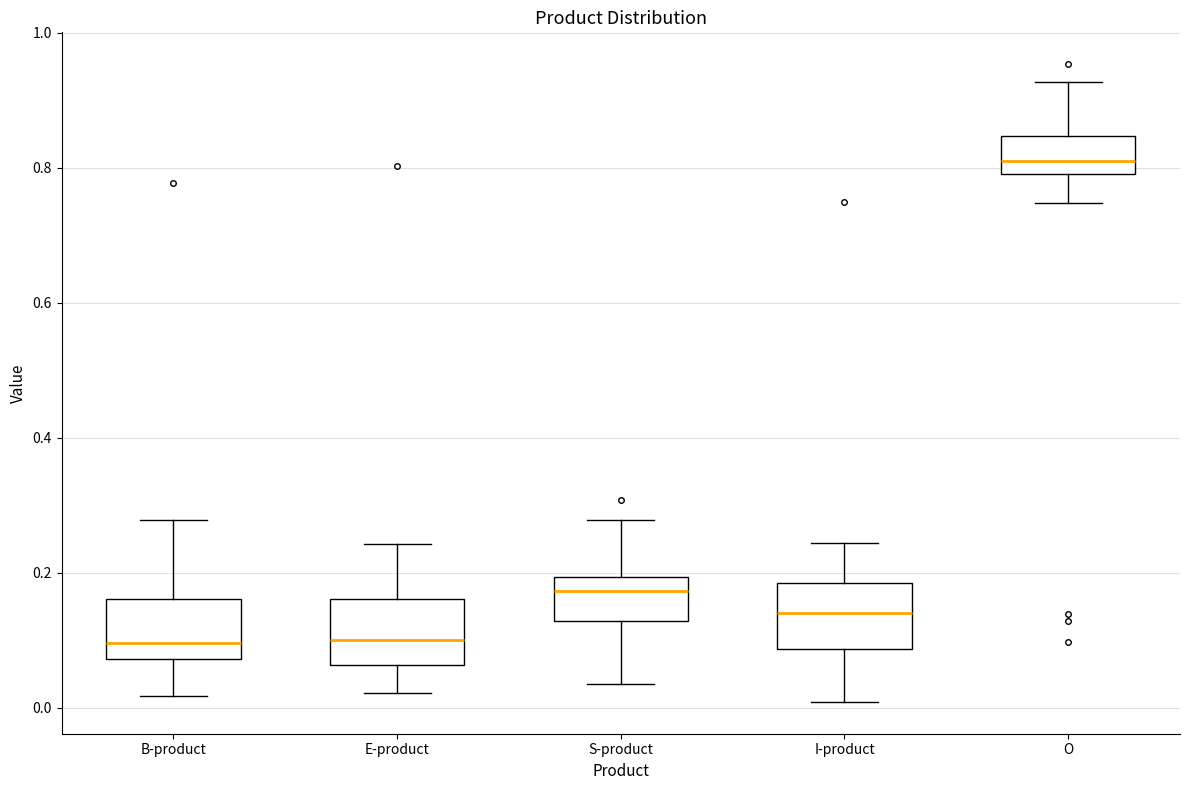

Reading left to right, transcribe this box plot: for each box, give where its median line is, the range the box spans, and where its two whiskers end, as read against the y-axis. The values are not printed on the chart, so give them approximately, as read against the axis.

B-product: median 0.10, box 0.08 to 0.16, whiskers 0.02 to 0.28
E-product: median 0.10, box 0.06 to 0.16, whiskers 0.02 to 0.24
S-product: median 0.18, box 0.12 to 0.20, whiskers 0.04 to 0.28
I-product: median 0.14, box 0.08 to 0.18, whiskers 0.00 to 0.24
O: median 0.80 (just above the box's lower edge), box 0.80 to 0.84, whiskers 0.74 to 0.92